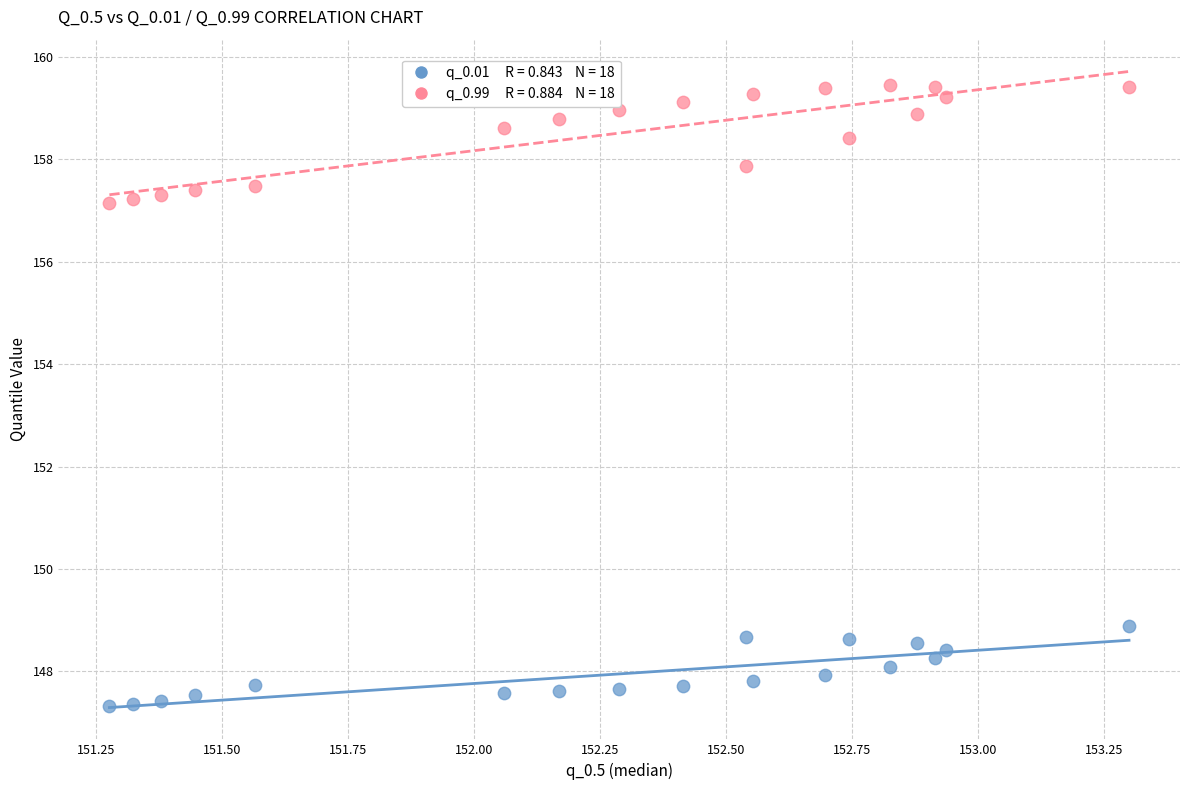

Across all data points, what is the range of Y values (max minus min)?

12.1